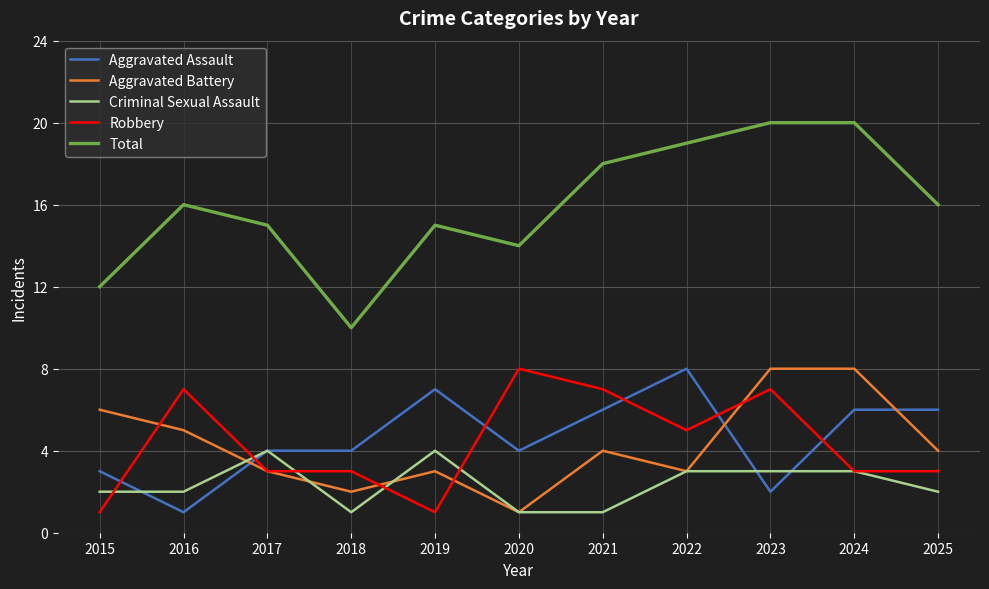

What is the sum of the Robbery values at 2021 and 2019?

8